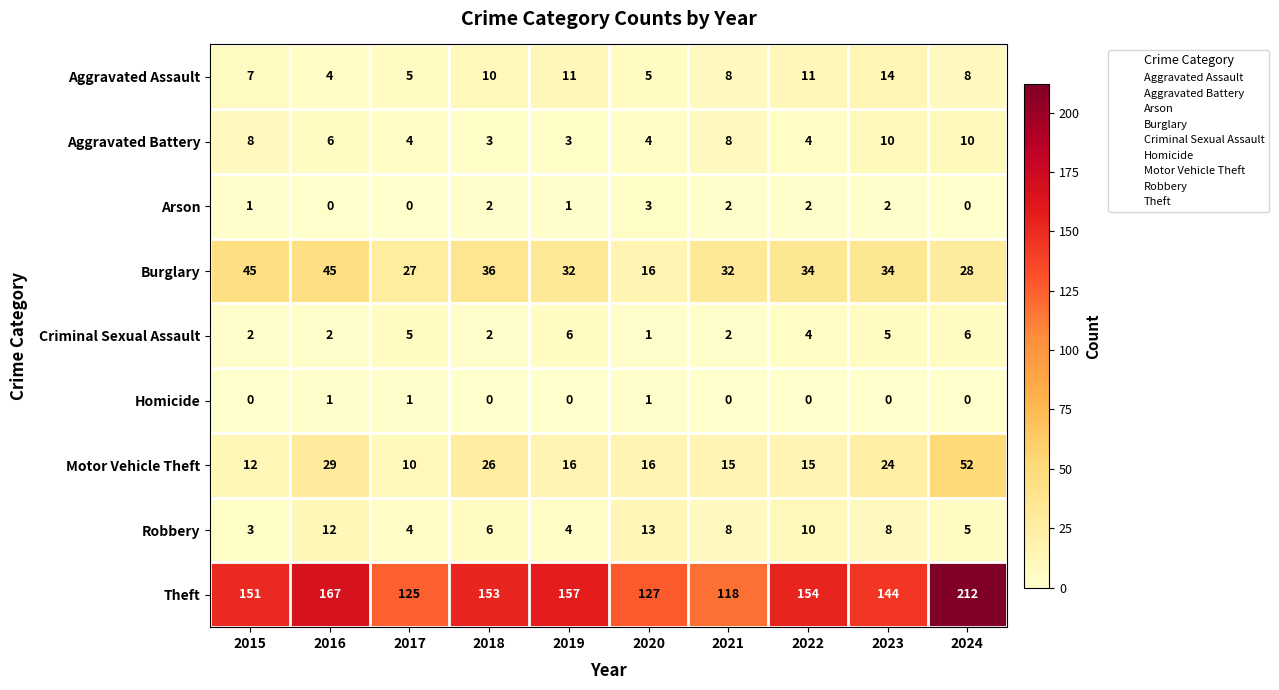

At which category is the sum across all series the highest?

2024